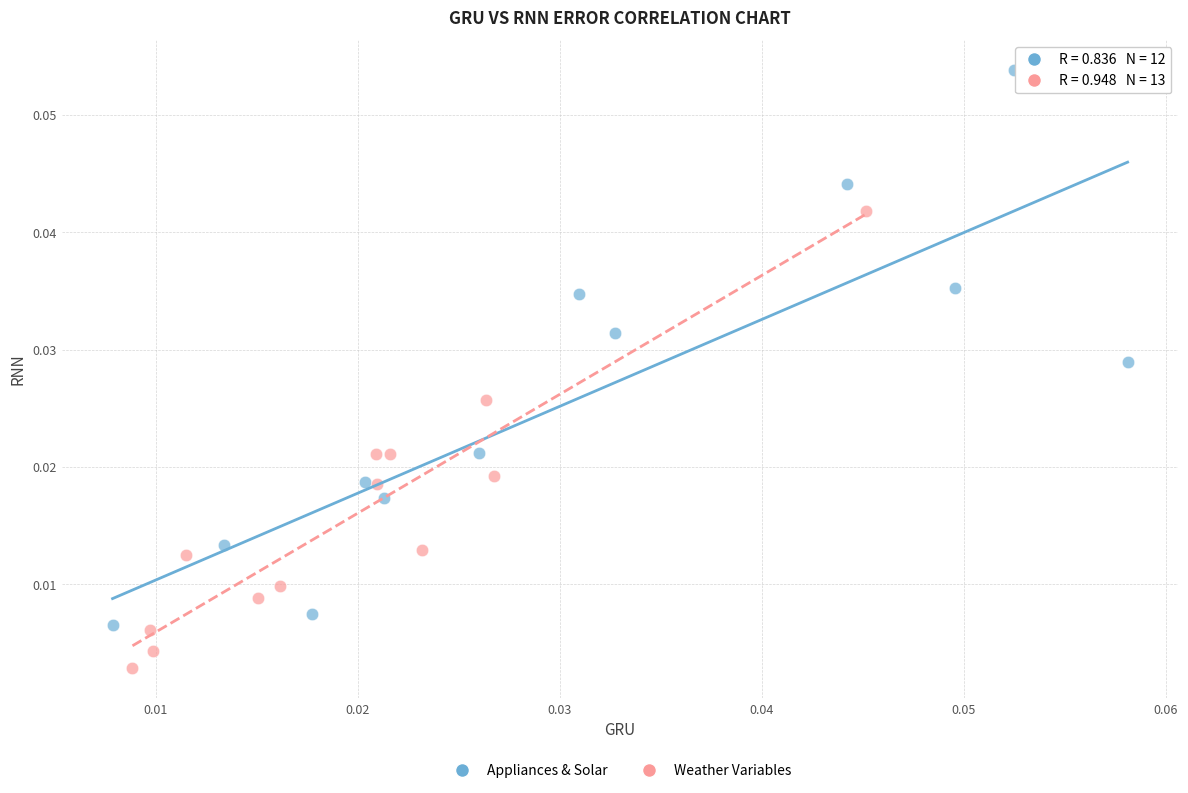

Which series reaches the maximum Y coordinate?

Appliances & Solar